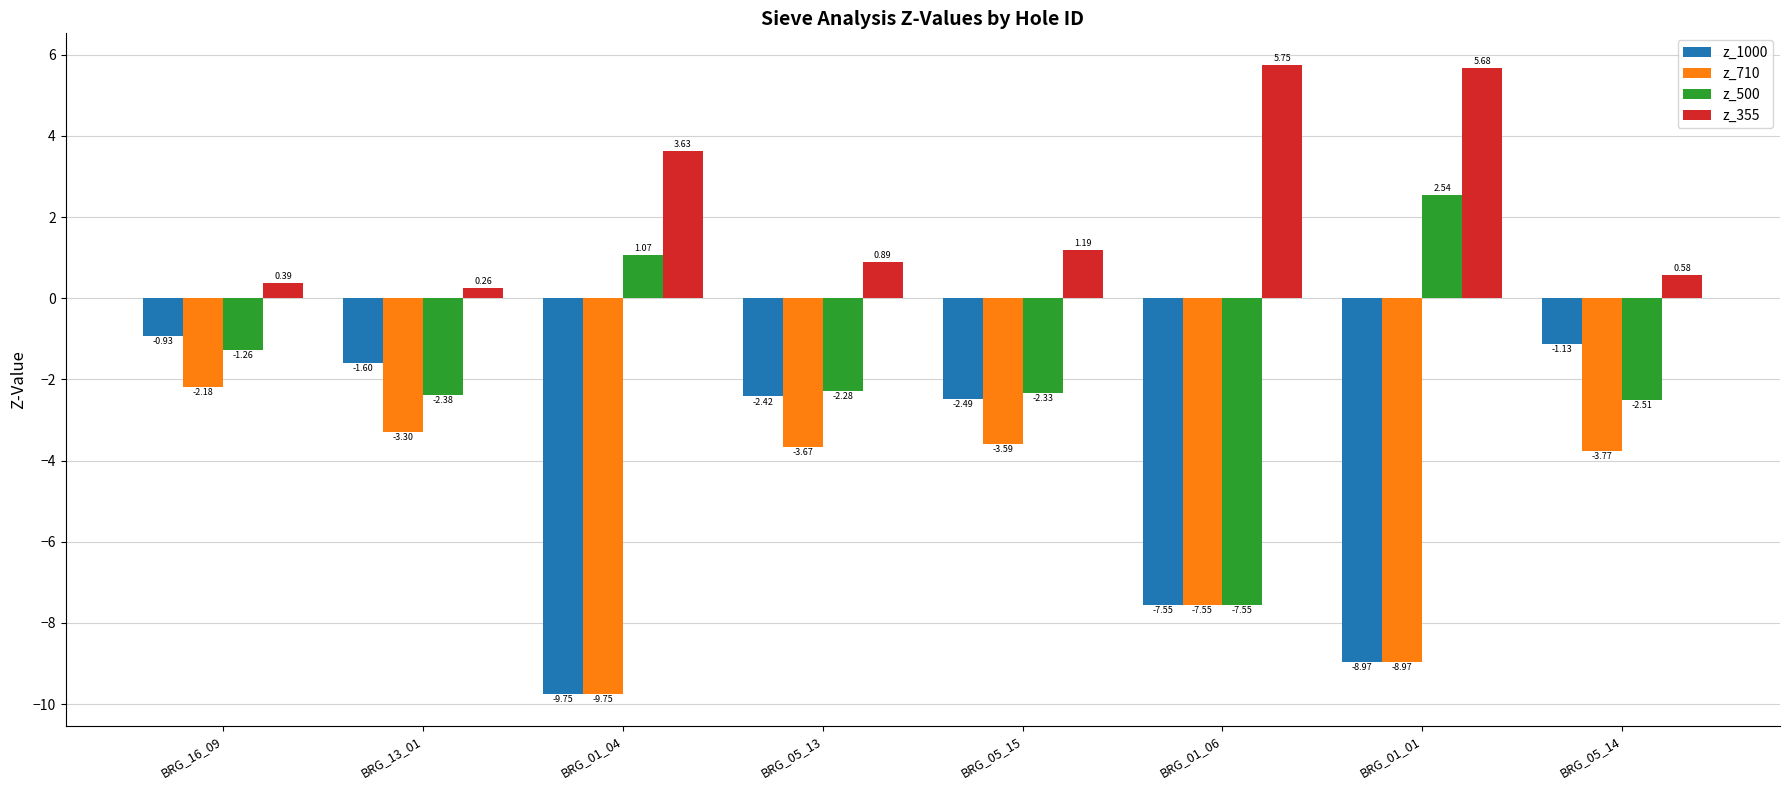

What is the lowest value of the z_1000 series?

-9.8